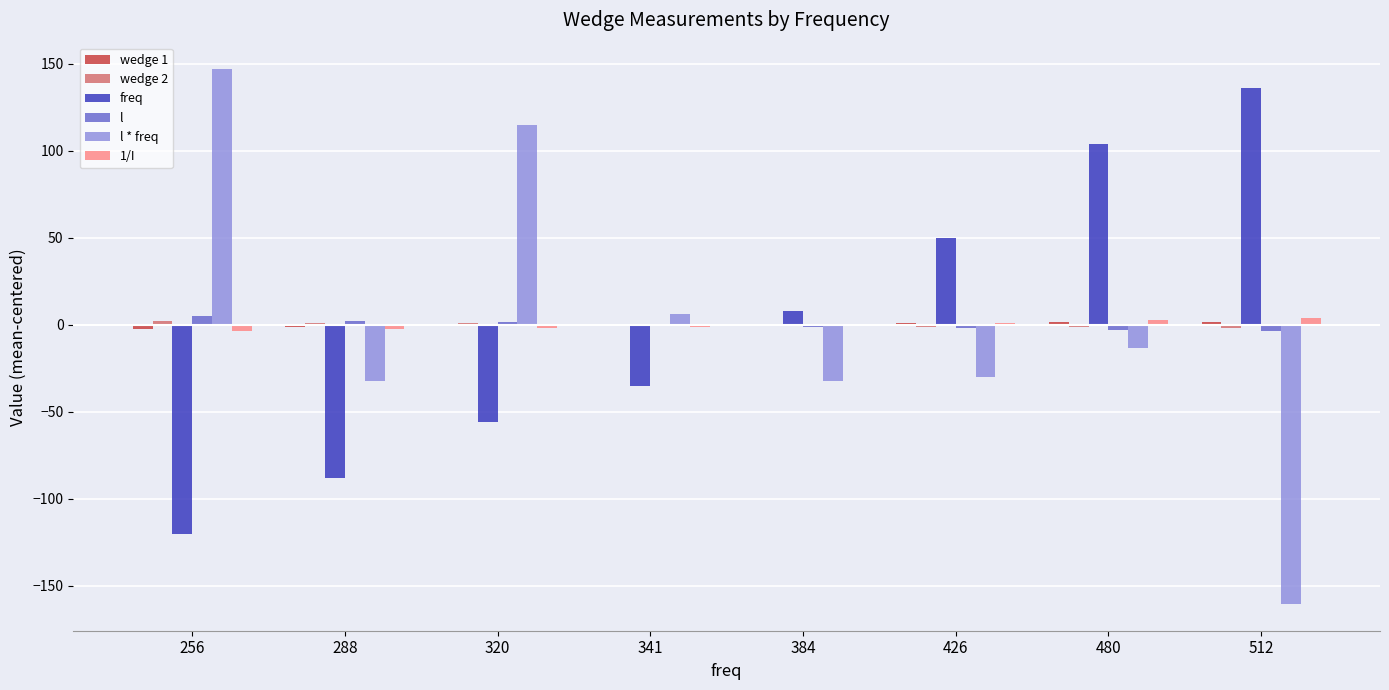

What is the total value across all series at 426?

19.6